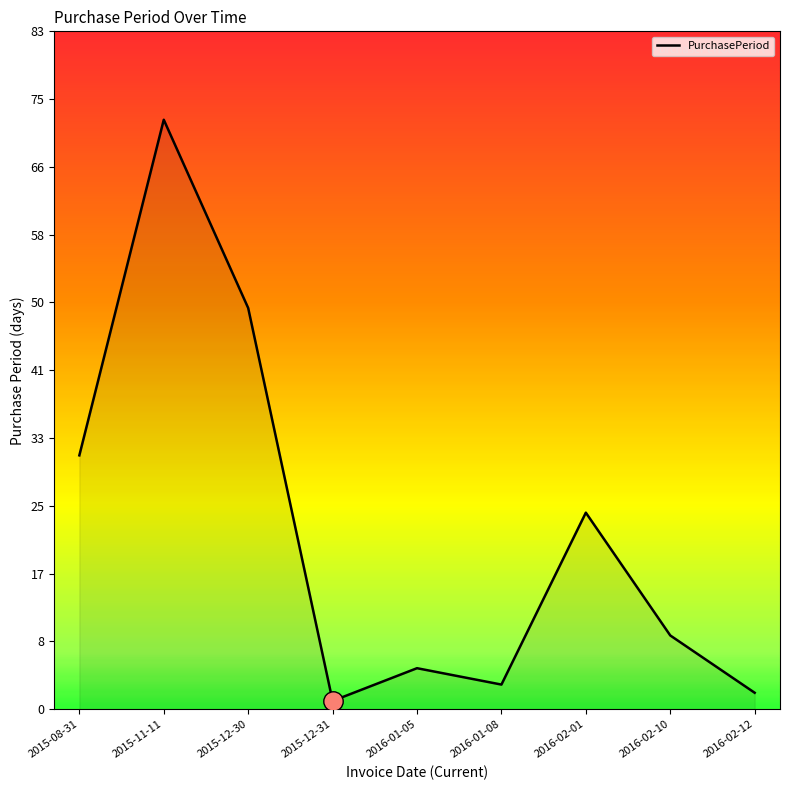

True or false: the data shows 5 at 2016-02-10.

False